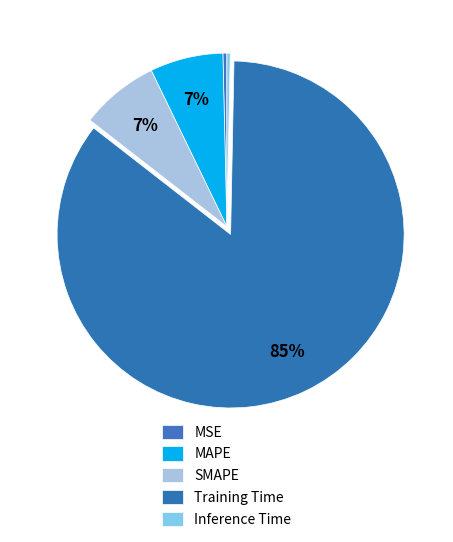

How many slices are in this pie chart?

5